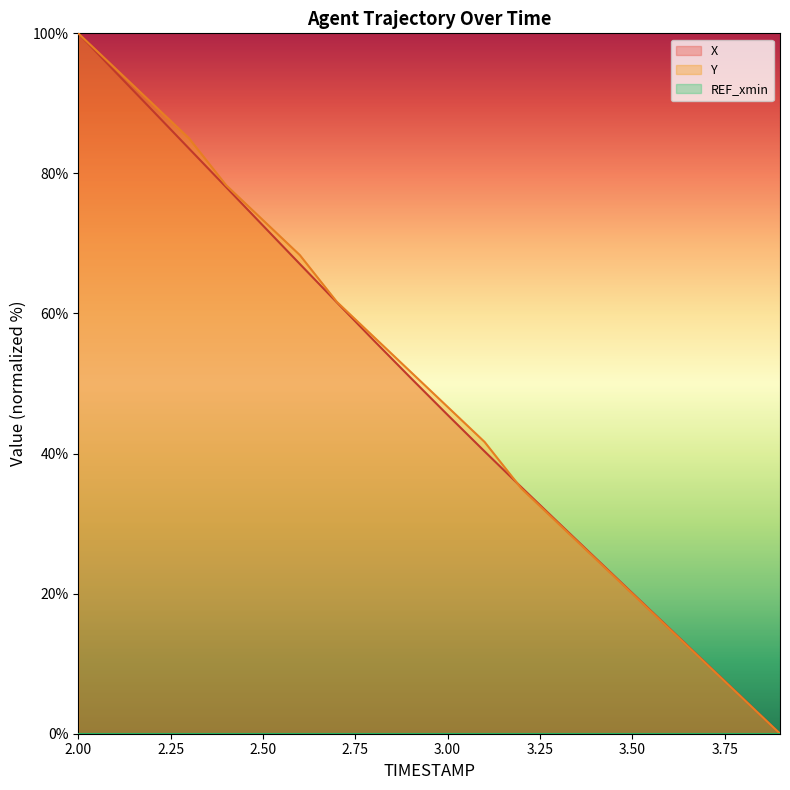

What position from the left is 2.5?

6